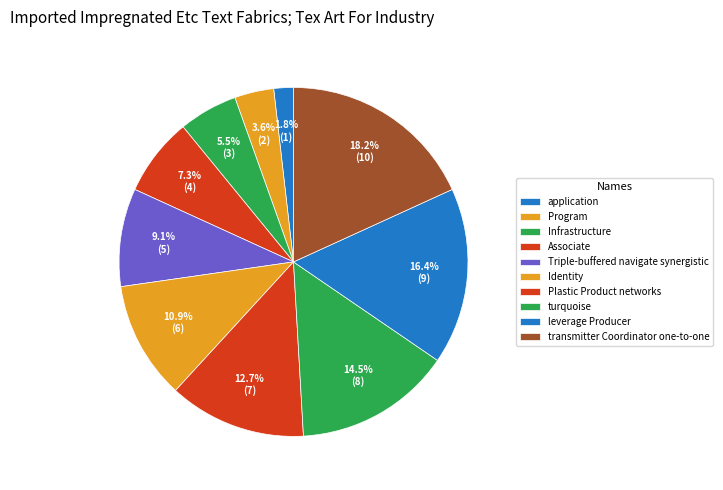

What is the change in value from Identity to leverage Producer?

+3